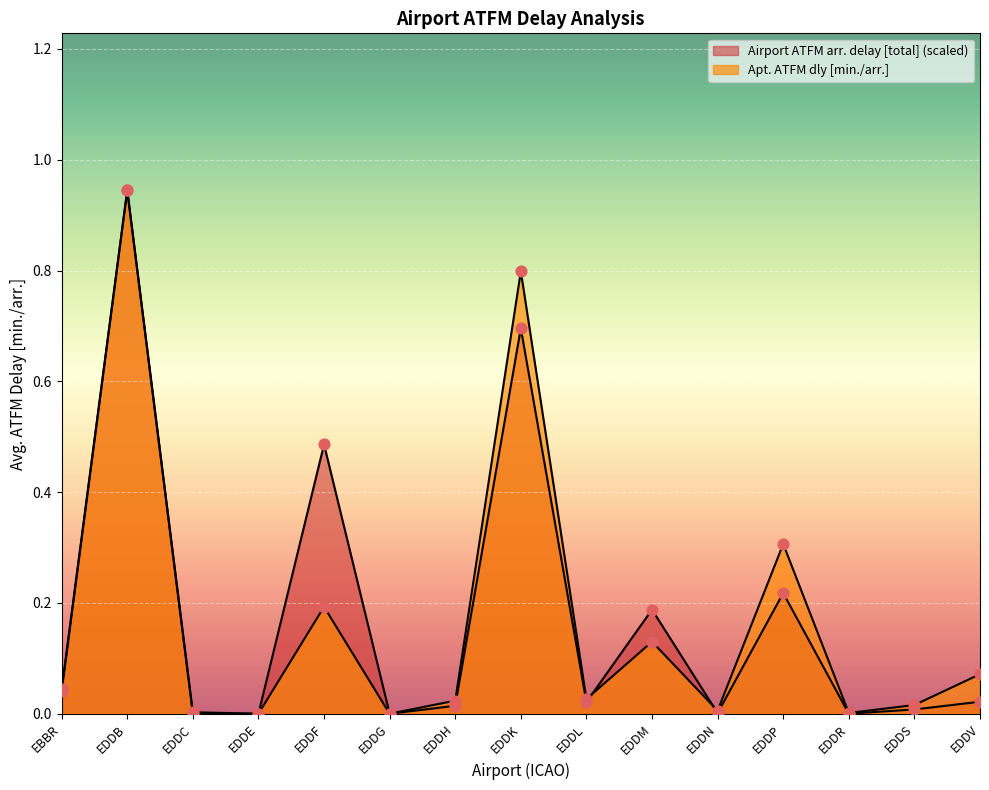

Which series reaches the minimum Y coordinate?

Apt. ATFM dly [min./arr.]